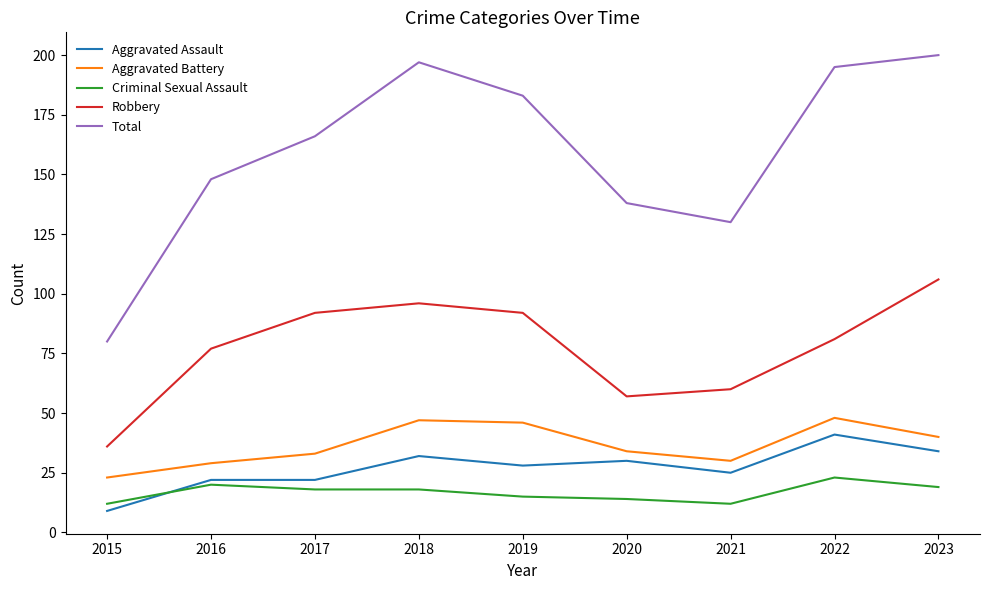

How many series are shown in this chart?

5